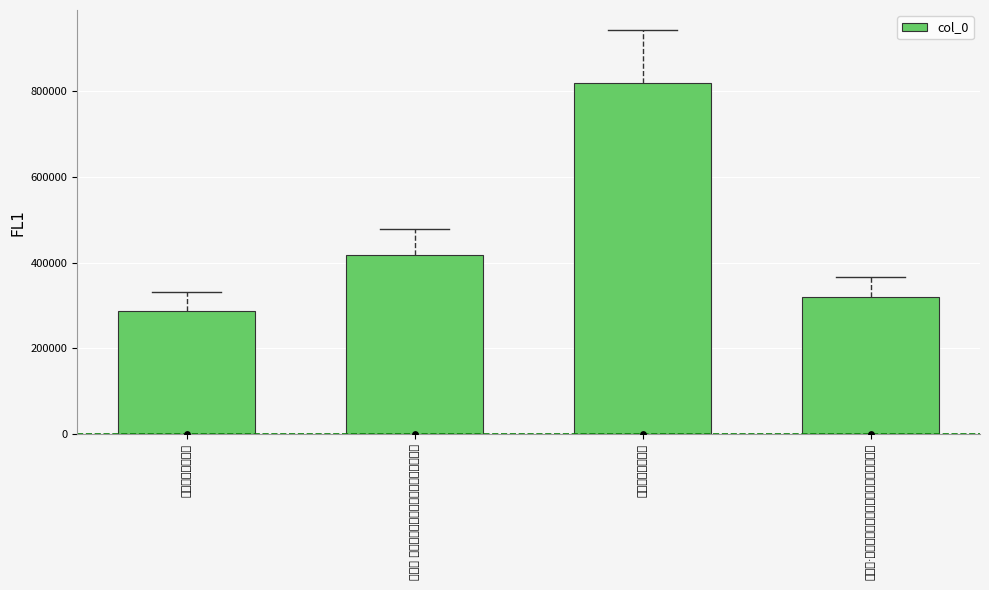

What is the change in value from 沪上寄吴季子武昌 to 金缕曲 寄北京丁巽甫杨金甫仿顾梁汾寄吴季子?

+129213